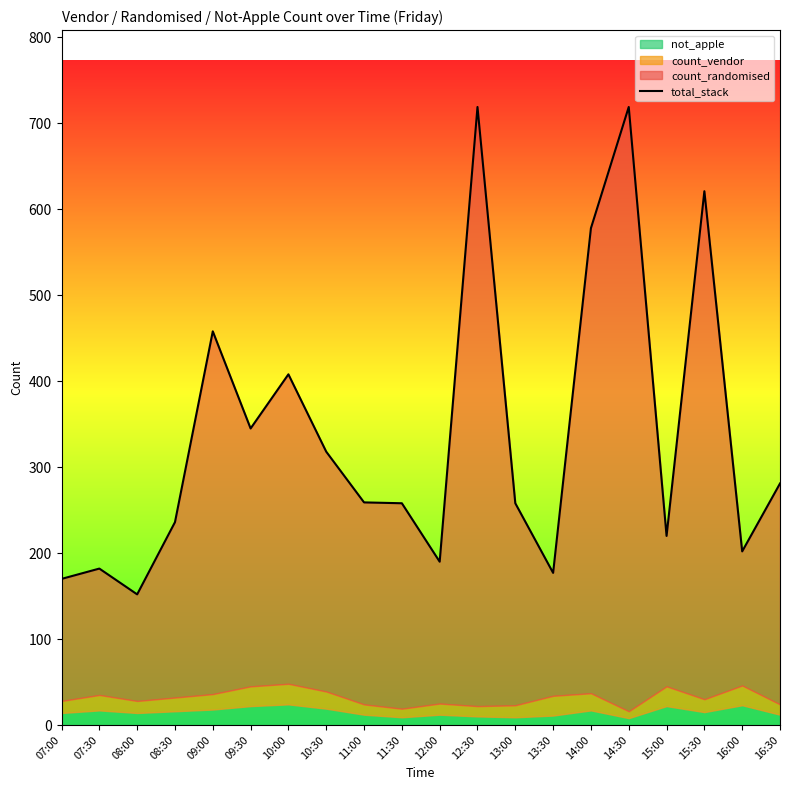

What is the value of the 20th point from the left?

281